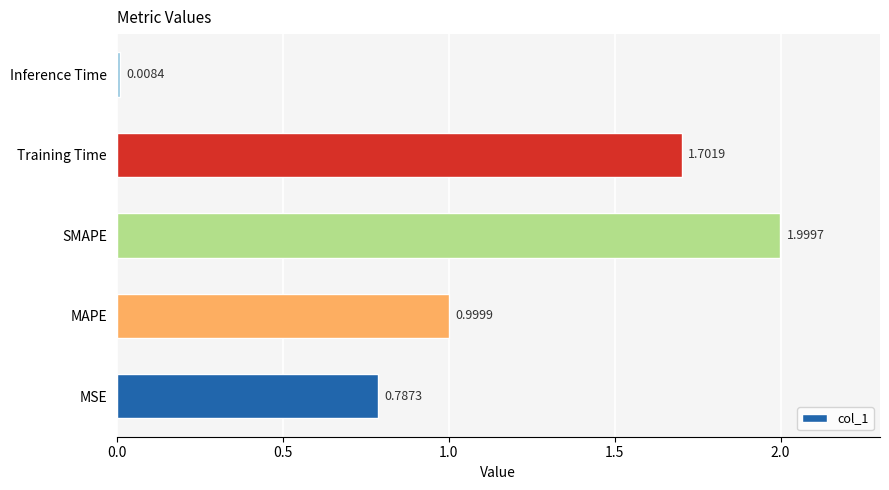

At which category does the chart reach its peak across all series?

SMAPE